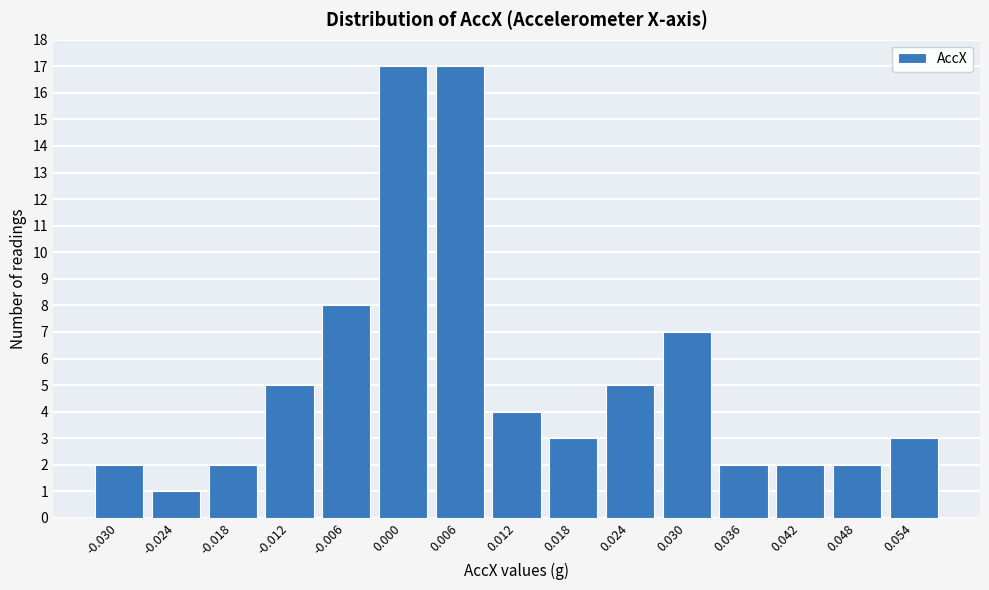

Reading left to right, what are all the values shown in this chart?

2	1	2	5	8	17	17	4	3	5	7	2	2	2	3